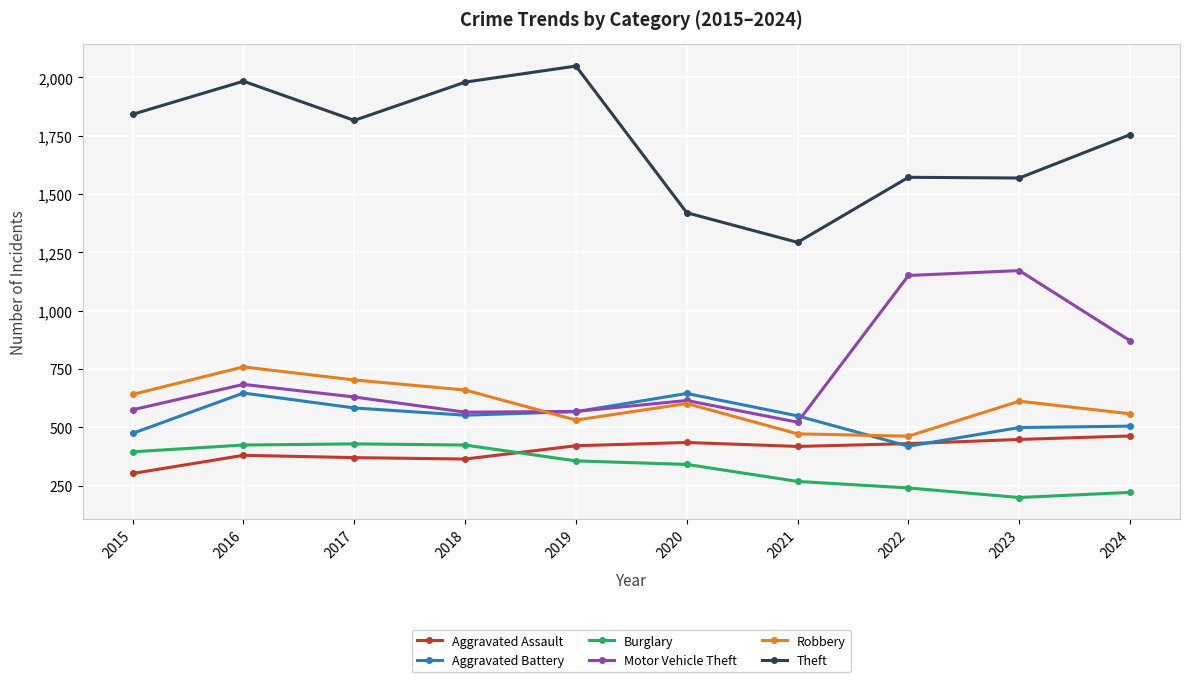

Which series has the largest range (max minus min)?

Theft